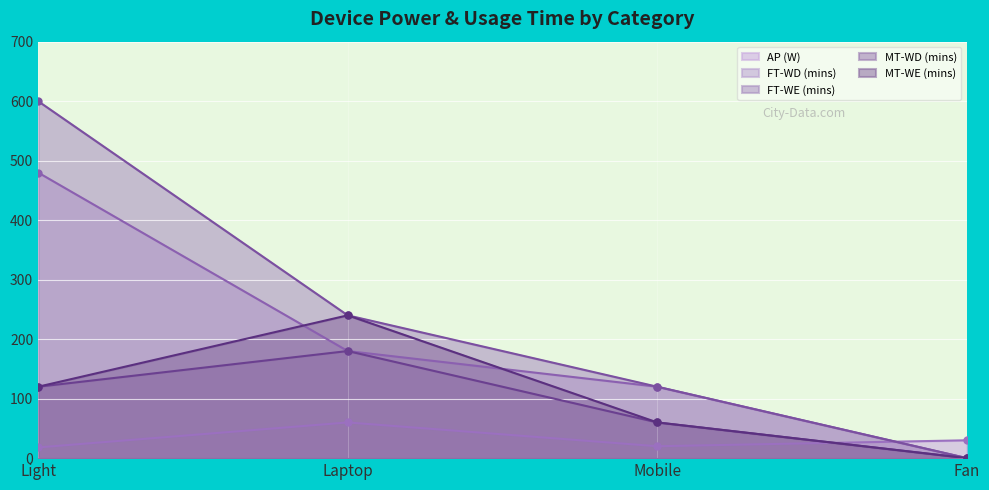

What is the highest value of the FT-WD (mins) series?

480